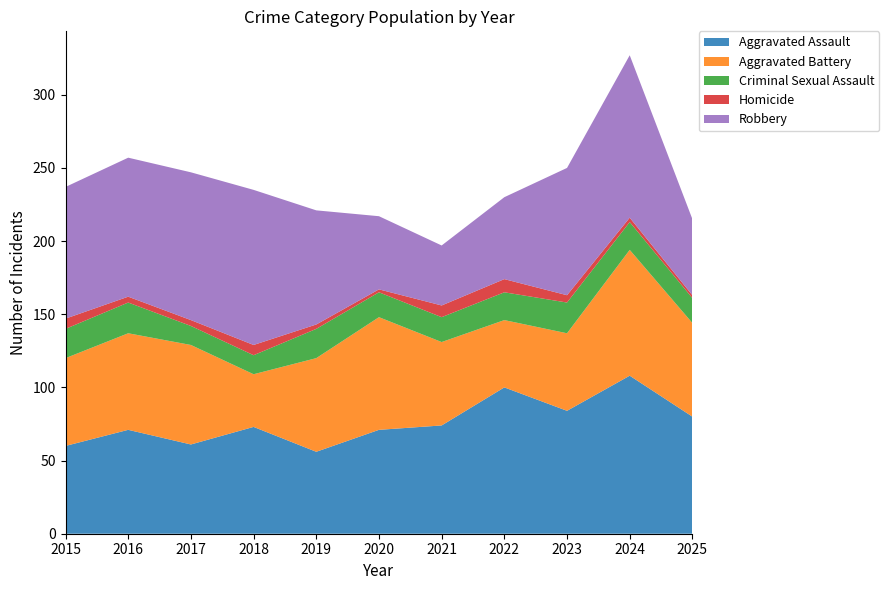

Reading left to right, extract all data points from this chart.

Aggravated Assault: 2015=60	2016=71	2017=61	2018=73	2019=56	2020=71	2021=74	2022=100	2023=84	2024=108	2025=80
Aggravated Battery: 2015=60	2016=66	2017=68	2018=36	2019=64	2020=77	2021=57	2022=46	2023=53	2024=86	2025=64
Criminal Sexual Assault: 2015=20	2016=21	2017=13	2018=13	2019=20	2020=17	2021=17	2022=19	2023=21	2024=19	2025=17
Homicide: 2015=7	2016=4	2017=4	2018=7	2019=3	2020=2	2021=8	2022=9	2023=5	2024=3	2025=2
Robbery: 2015=90	2016=95	2017=101	2018=106	2019=78	2020=50	2021=41	2022=56	2023=87	2024=111	2025=52